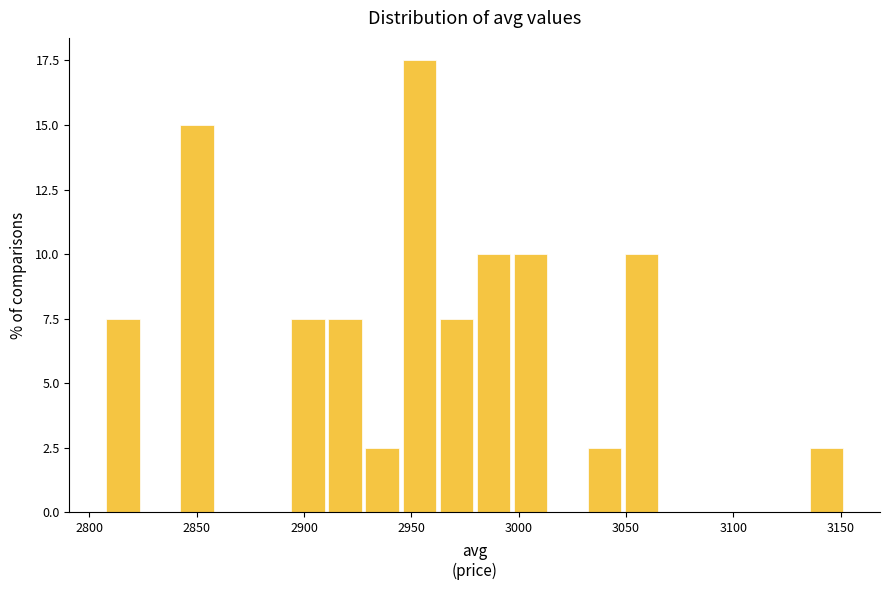

Read against the x-axis, roughly where is the centre of the tallest bar?

2955